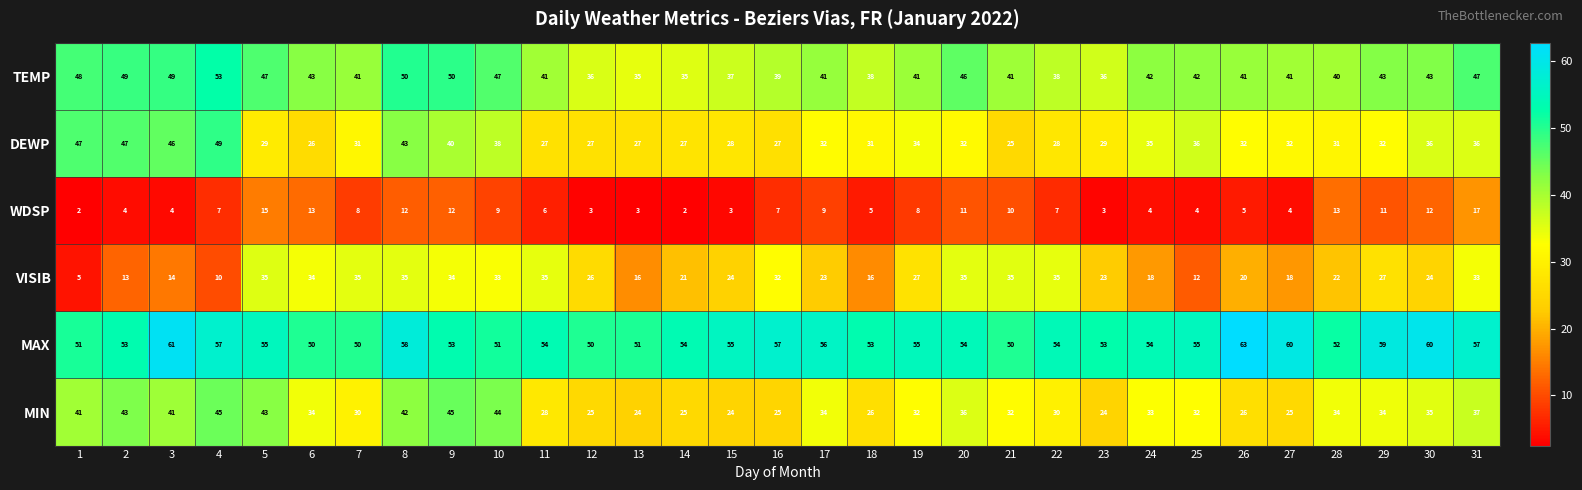

What is the maximum value shown in the chart?

63